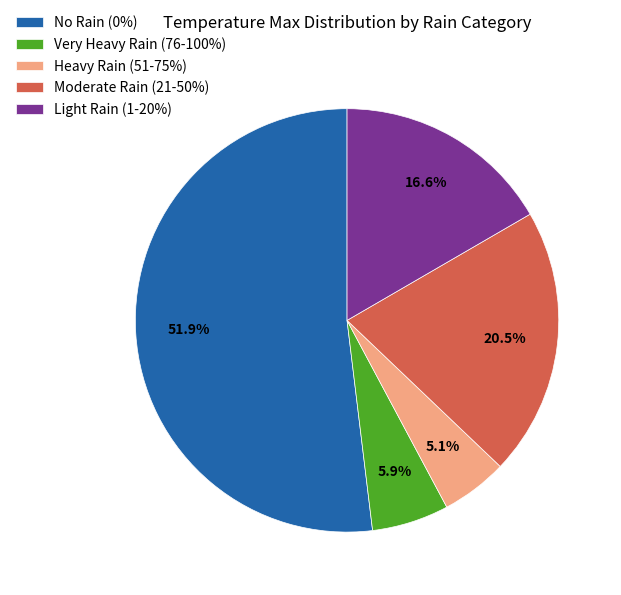

Combined, do Moderate Rain (21-50%) and Light Rain (1-20%) account for over 50%?

No